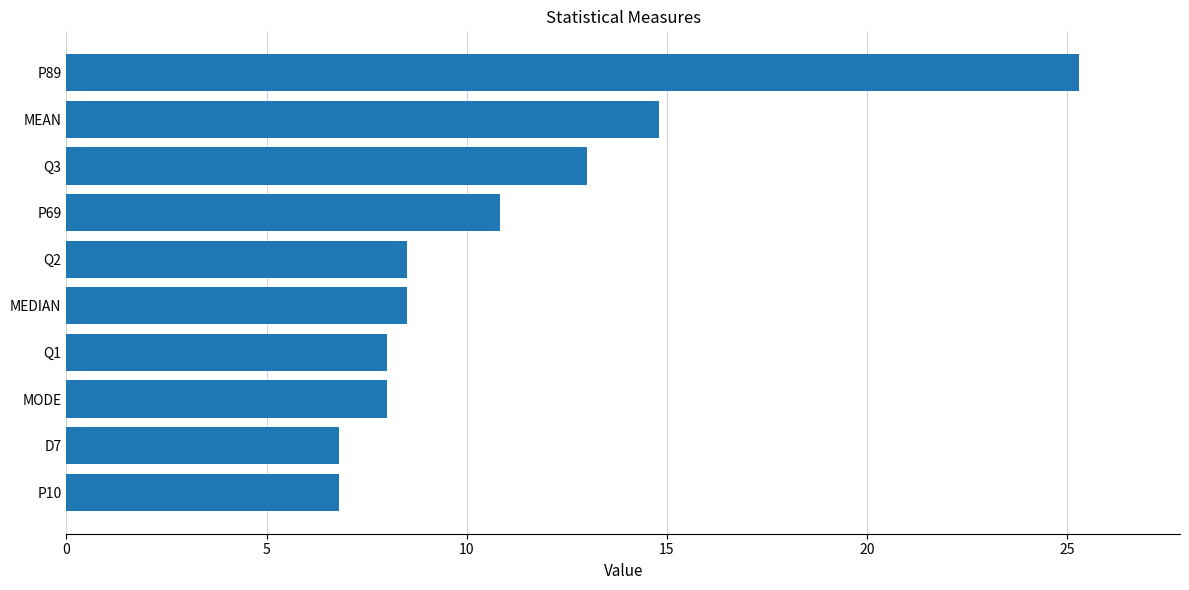

The value at Q3 is 22.3. True or false?

False